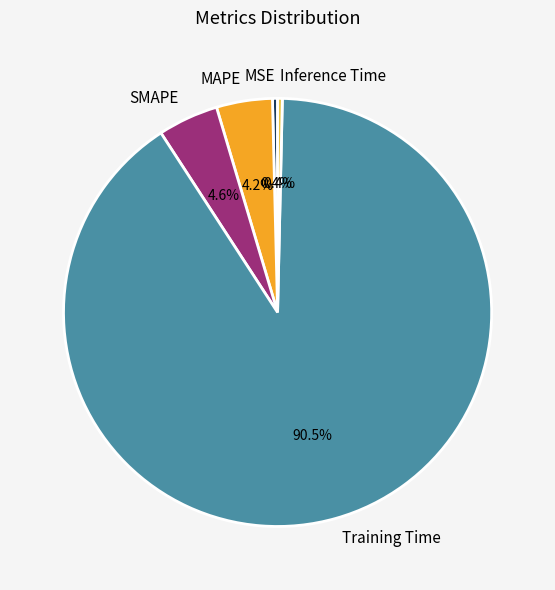

To the nearest percent, what is the difference between the largest and smallest slice percentages?

90%